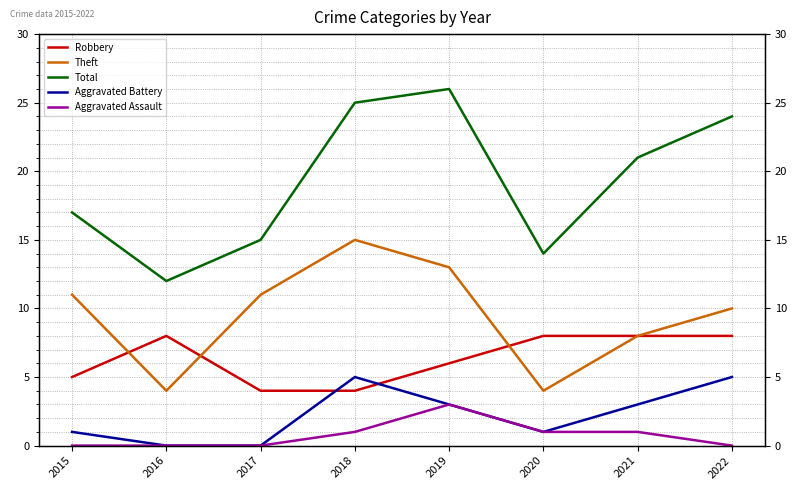

What is the average value of the Robbery series?

6